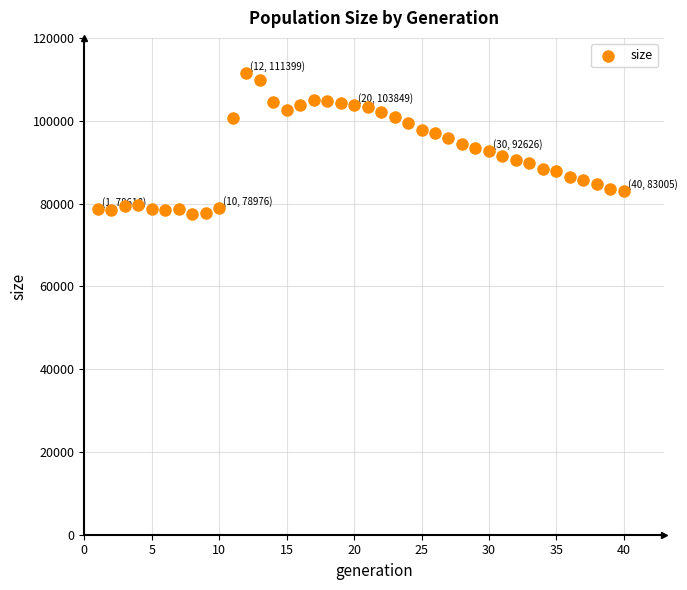

What is the range of Y values (max minus min)?

33846